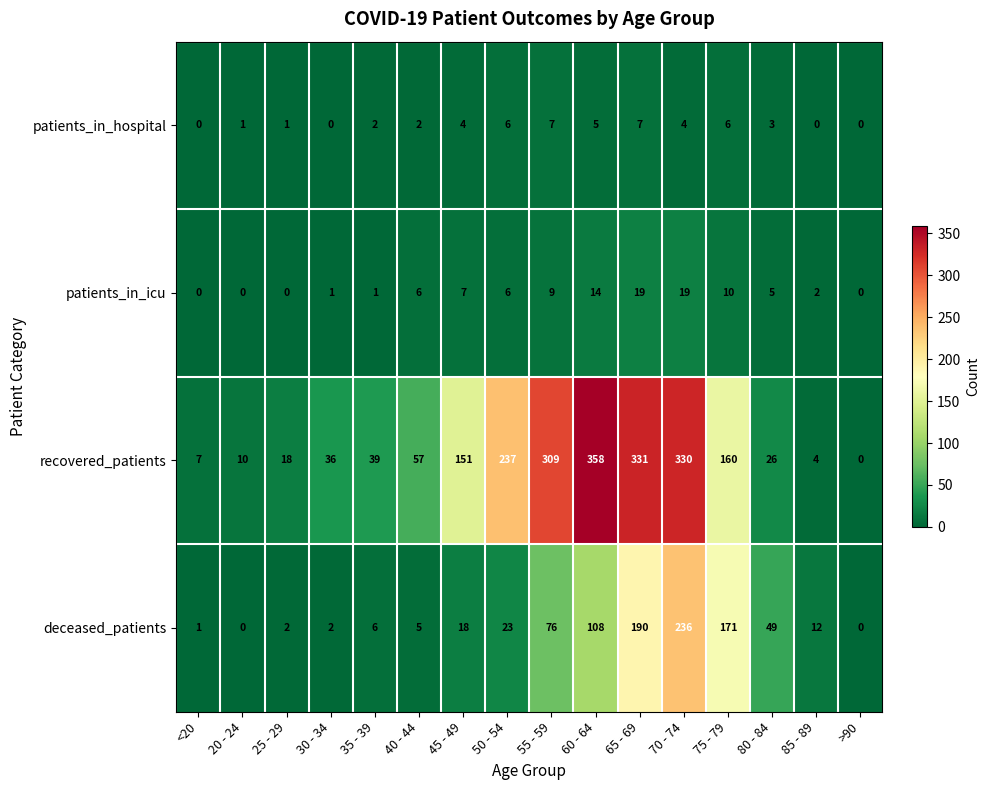

Where is patients_in_icu nearest to the value 9?

55 - 59